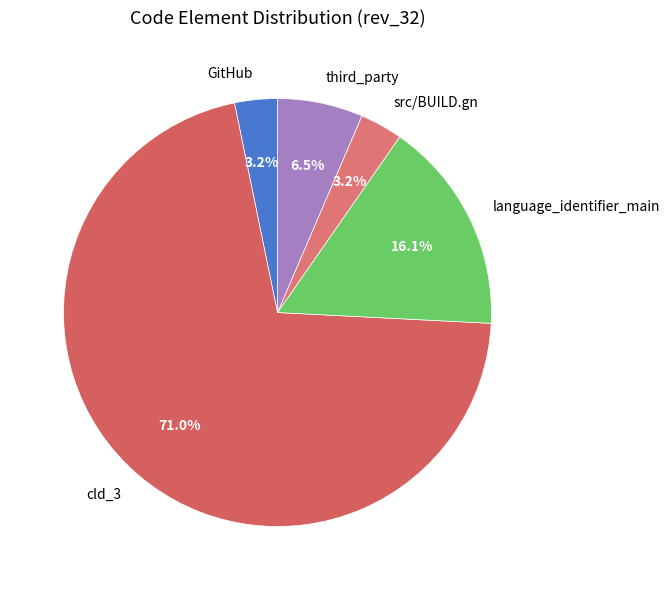

To the nearest percent, what portion does src/BUILD.gn represent?

3%